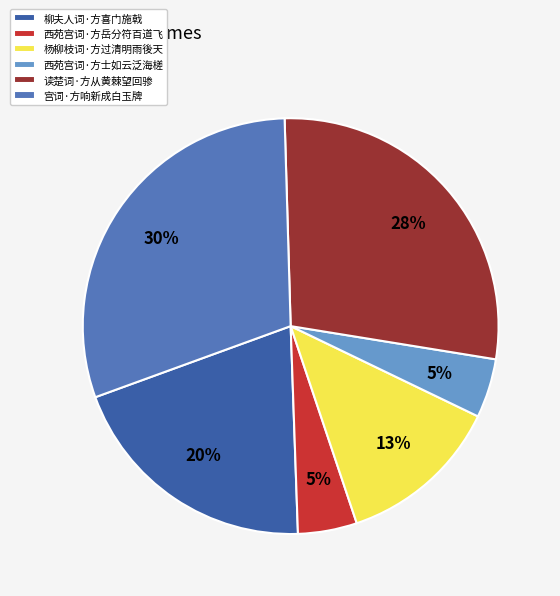

True or false: 杨柳枝词·方过清明雨後天 accounts for 1% of the total.

False